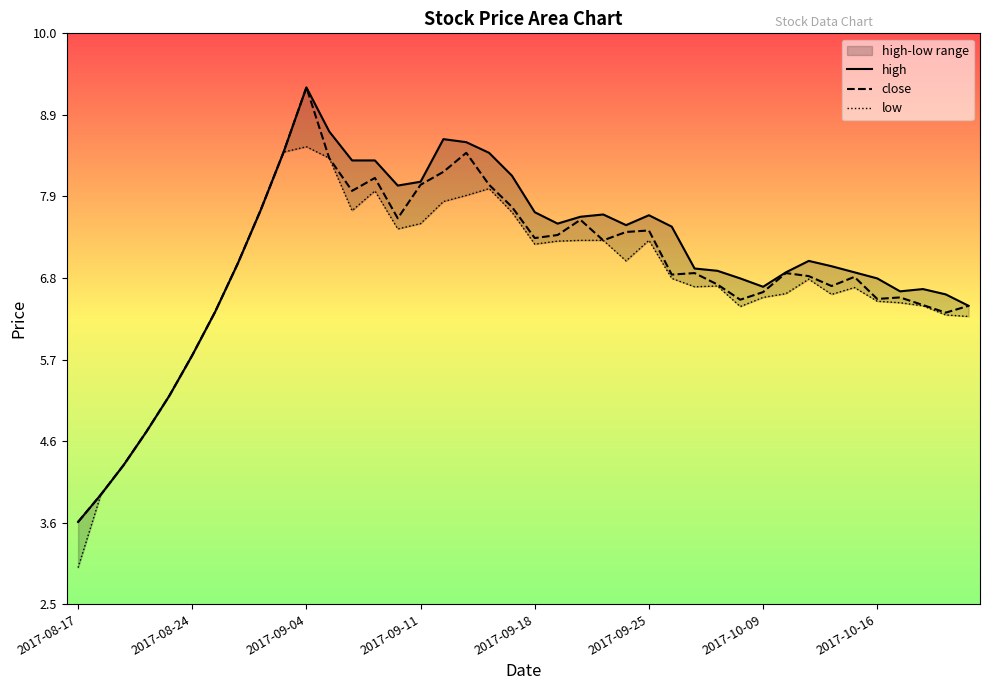

What is the minimum value for close?

3.6